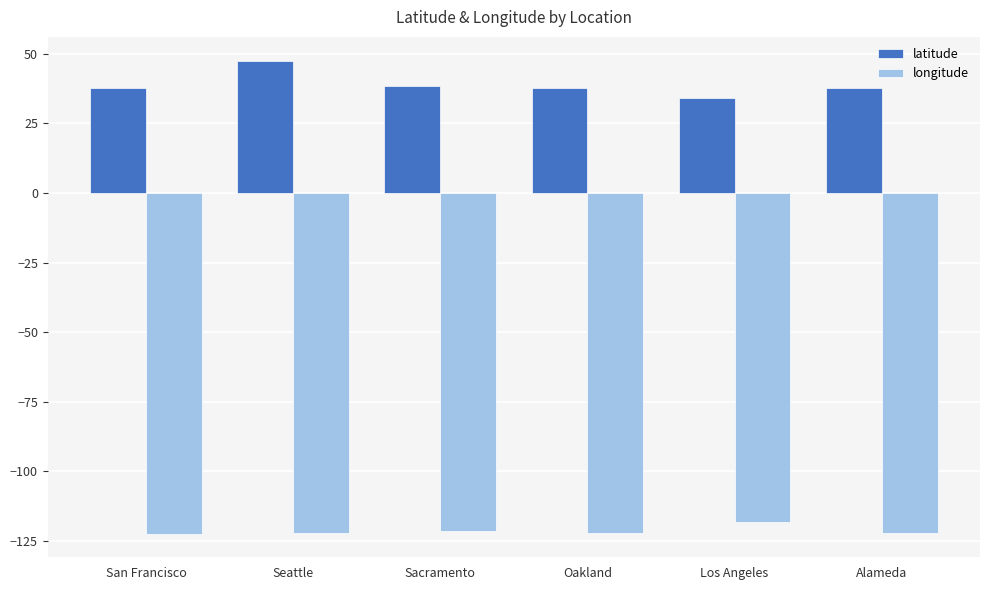

Count the number of data series in this chart.

2